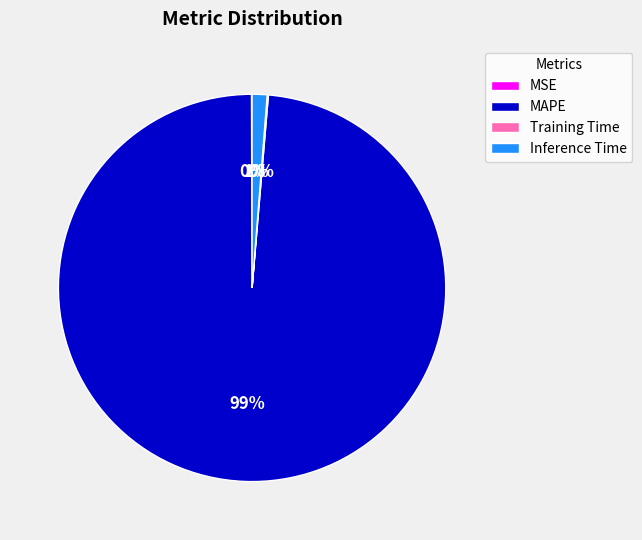

Is the sum of MAPE and Inference Time greater than half?

Yes